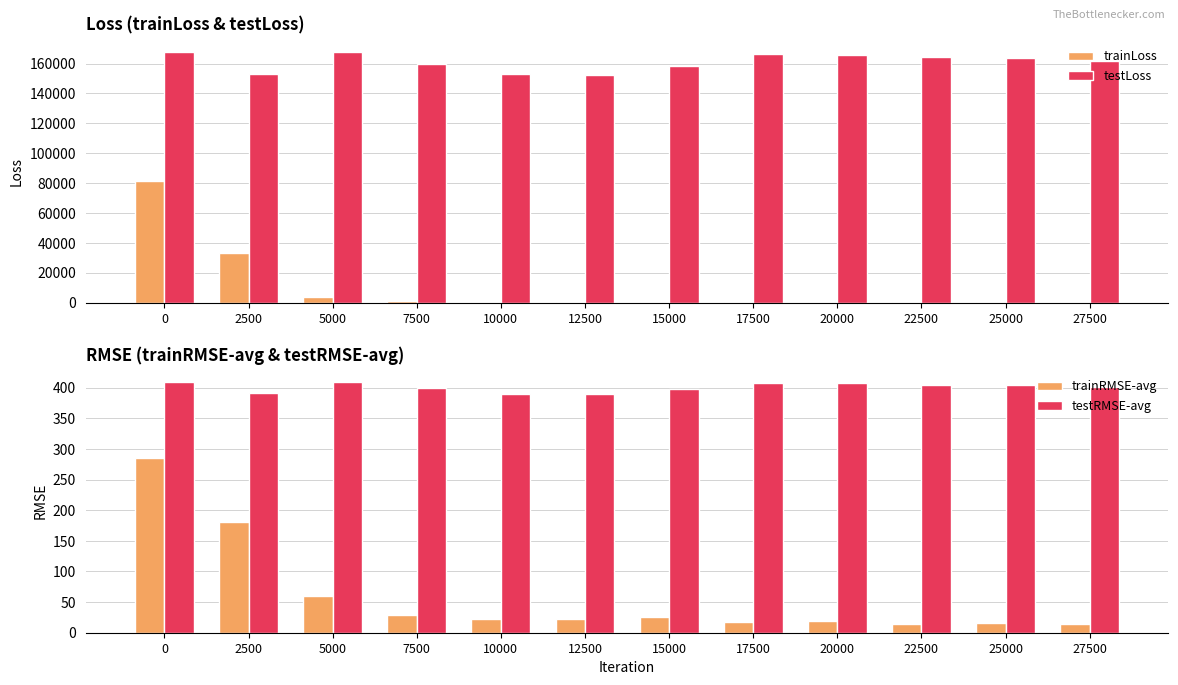

Between 15000 and 12500, which is larger?

15000